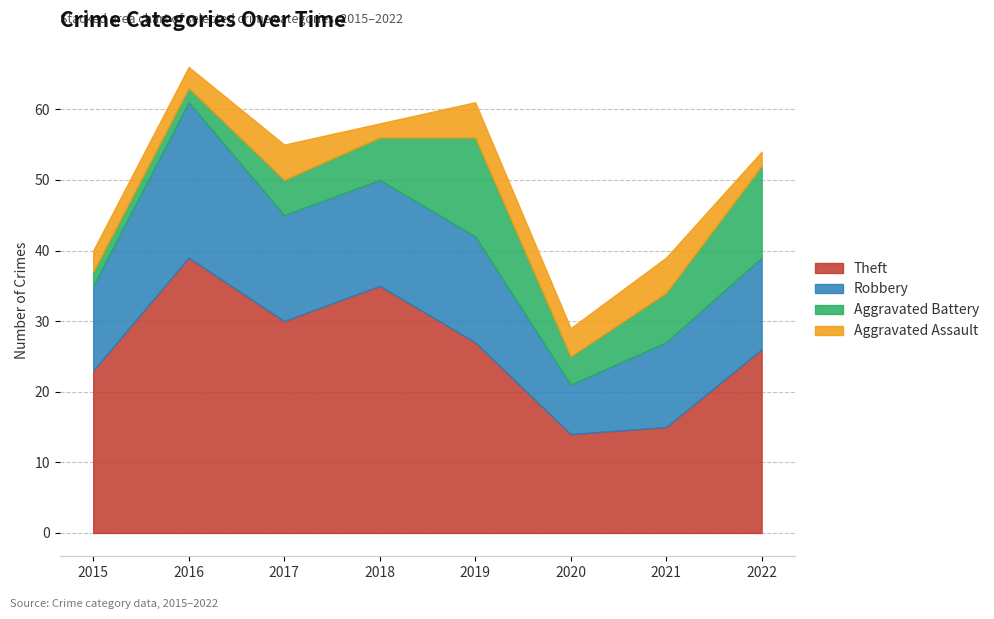

How many lines are shown in the chart?

4